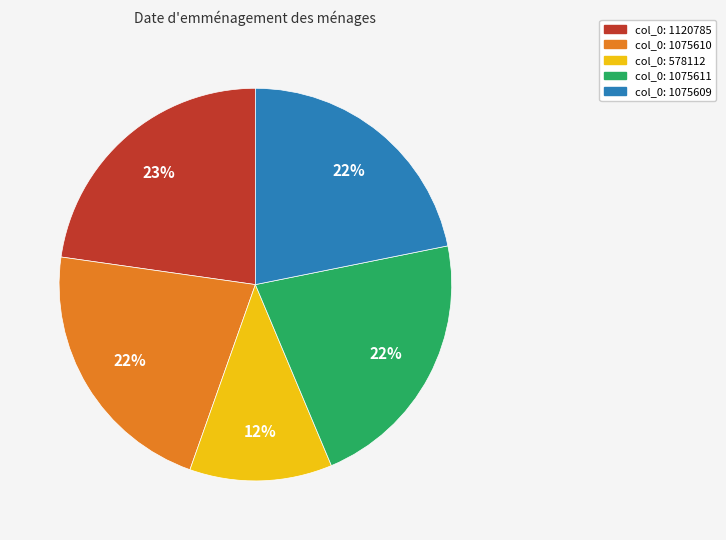

How many segments does this pie chart have?

5